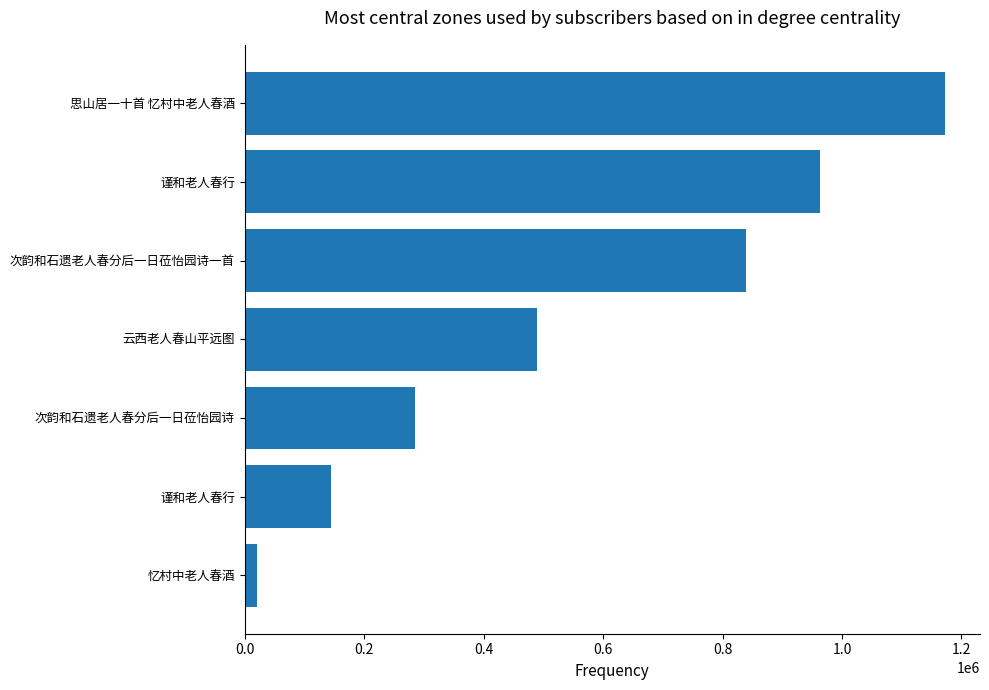

Count the number of categories in the chart.

7